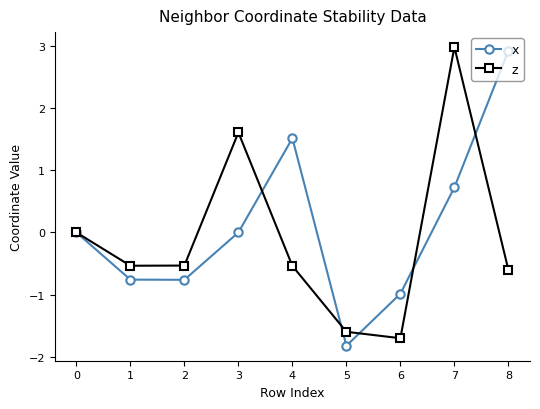

What is the value of the z point at the 4th from the left?

1.6